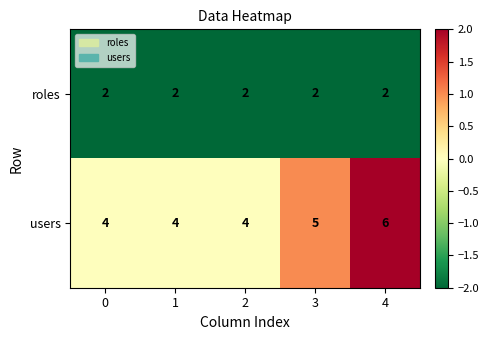

Reading left to right, list all the values displayed in this chart.

roles: 0=2	1=2	2=2	3=2	4=2
users: 0=4	1=4	2=4	3=5	4=6